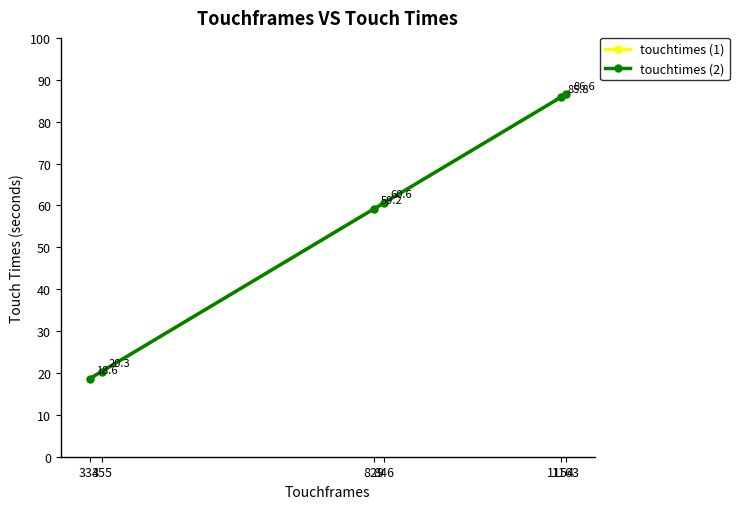

Reading left to right, extract all data points from this chart.

touchtimes (1): 334=18.6	355=20.3	829=59.2	846=60.6	1154=85.8	1163=86.6
touchtimes (2): 334=18.6	355=20.3	829=59.2	846=60.6	1154=85.8	1163=86.6